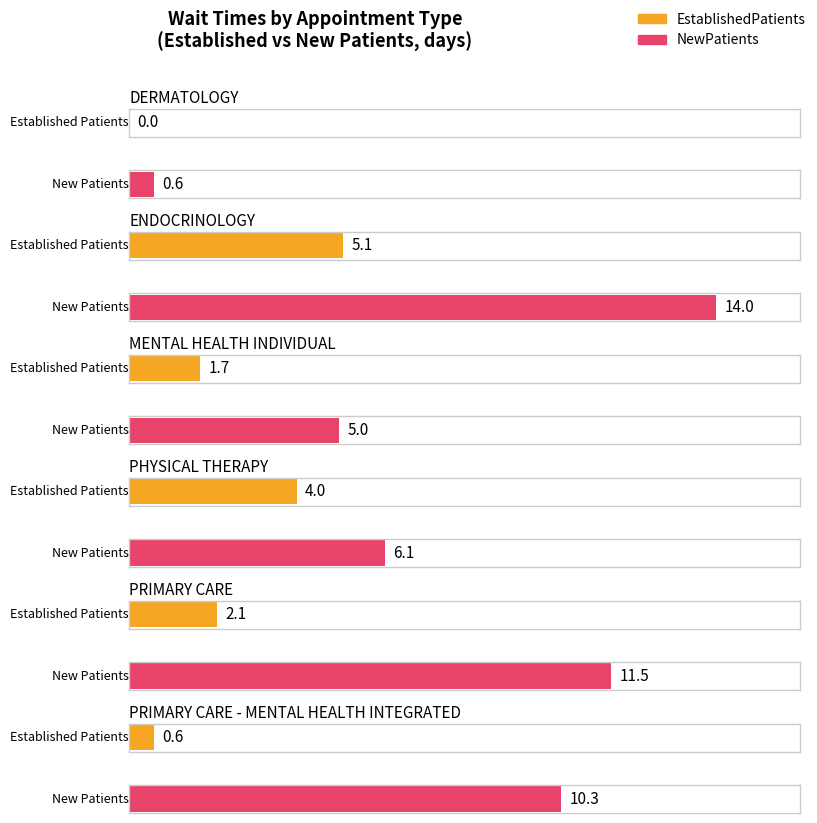

What position from the left is ENDOCRINOLOGY?

2